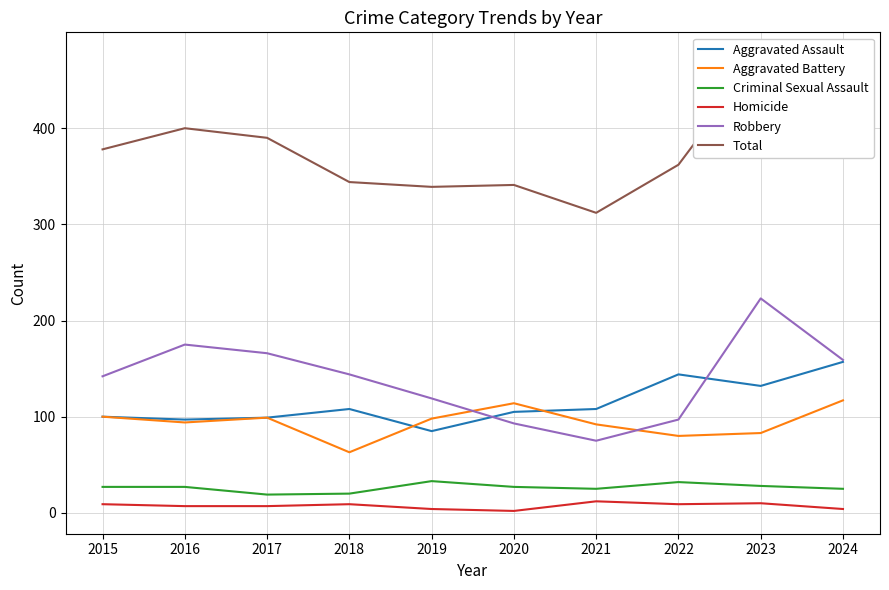

Is it true that Robbery equals 41 at 2020?

False